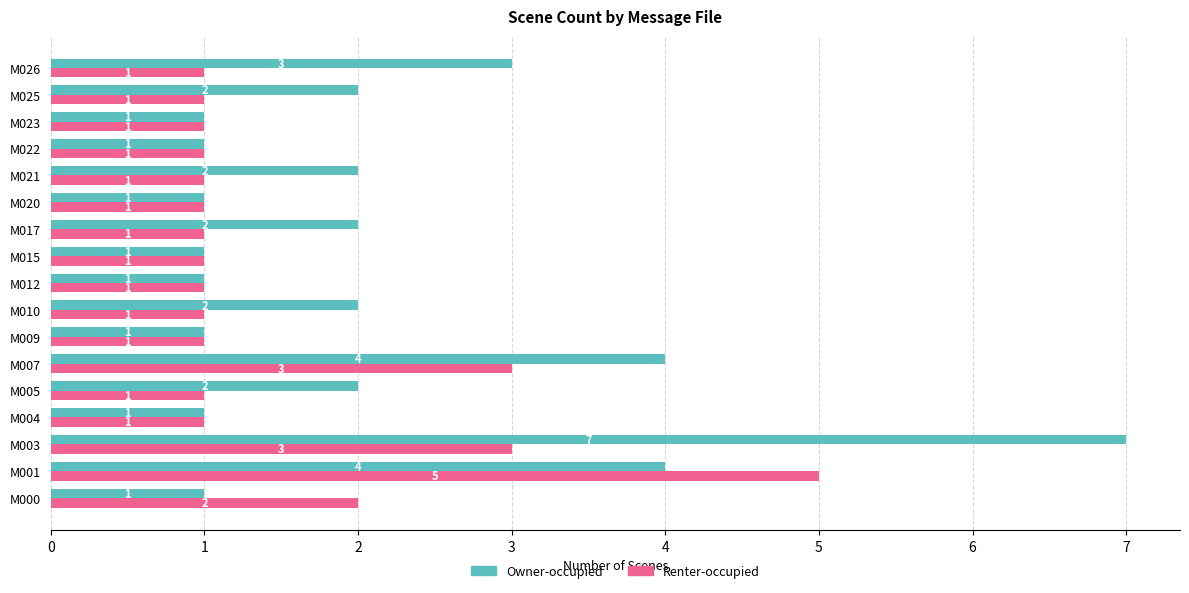

Which series changed the most between M015 and M025?

Owner-occupied